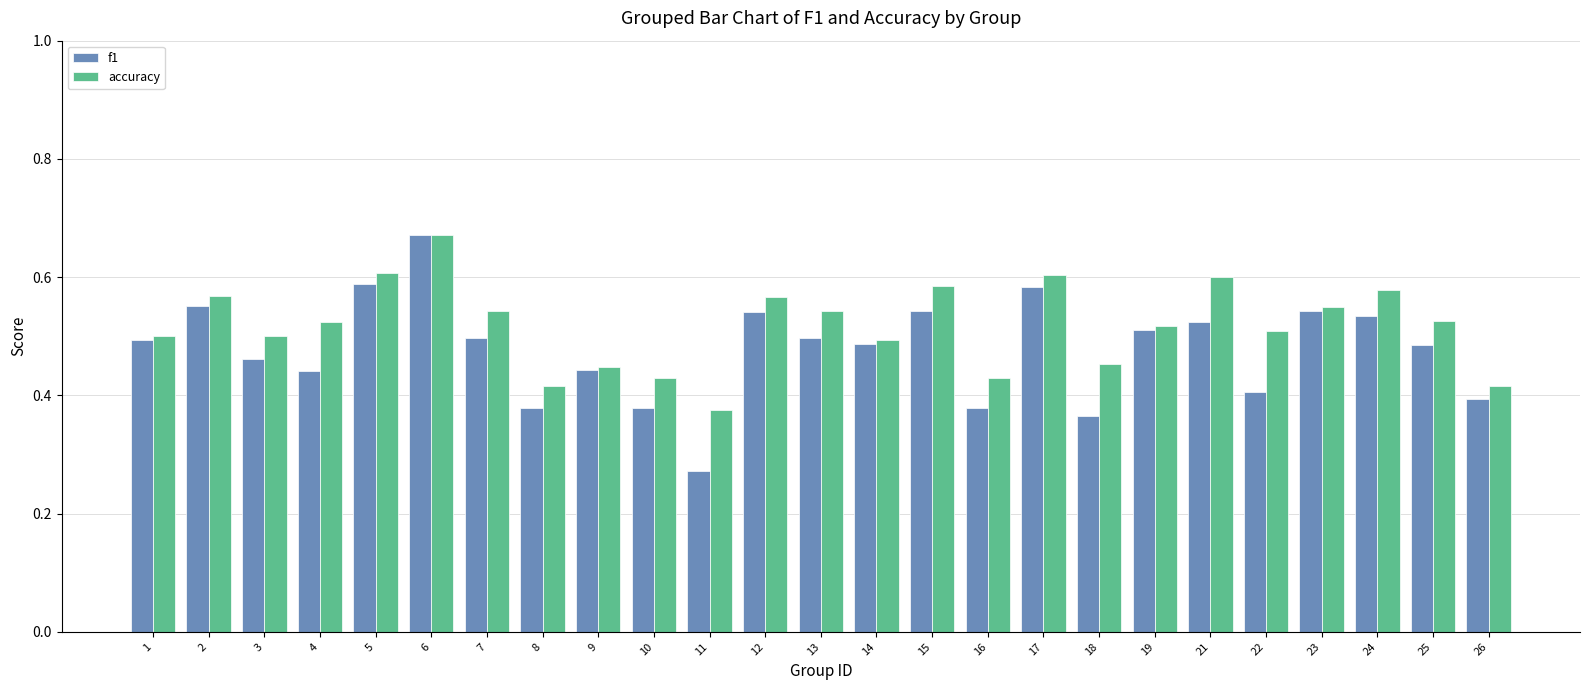

The value of f1 at 7 is 0.5. True or false?

True